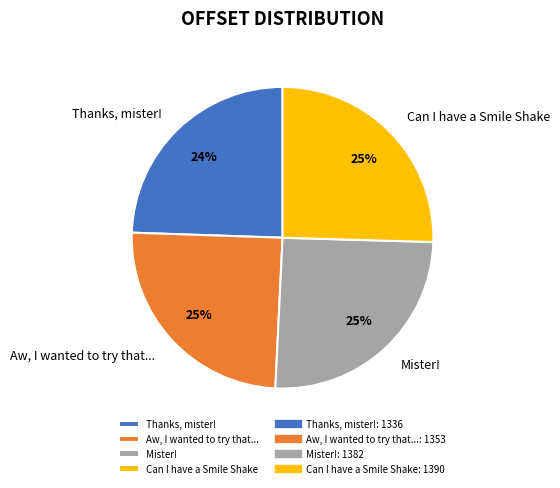

Does Mister! account for over 50% of the chart?

No